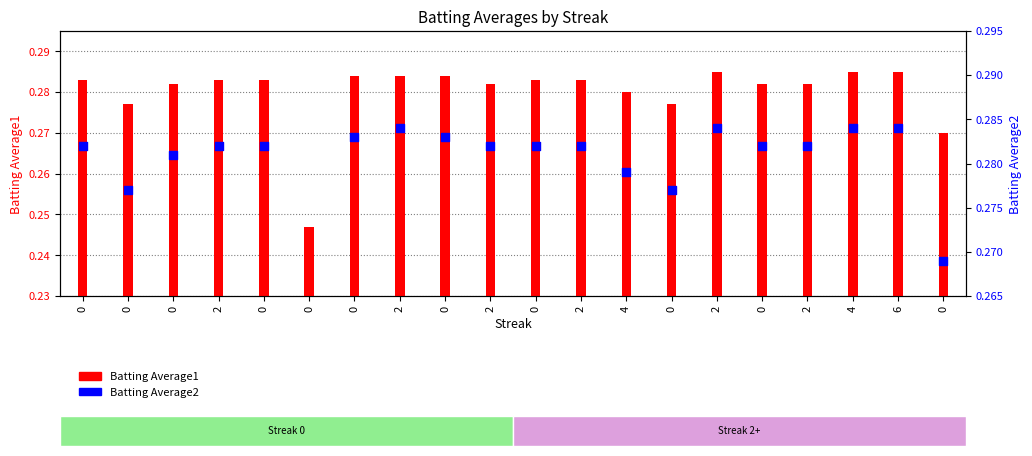

What is the total value across all series at 0?

0.6